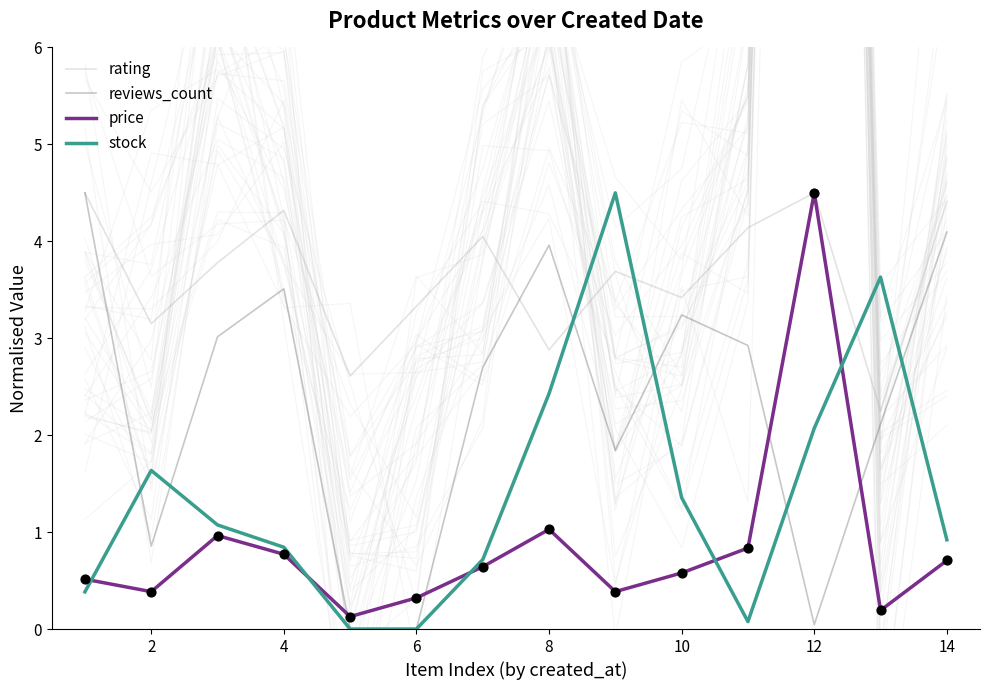

What are all the series names shown in the legend?

rating, reviews_count, price, stock